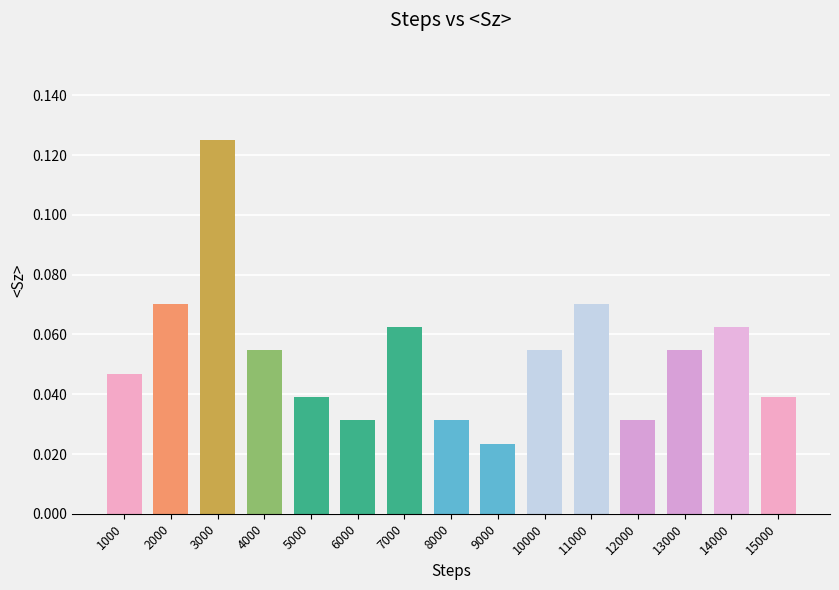

What is the sum of all values?

0.8